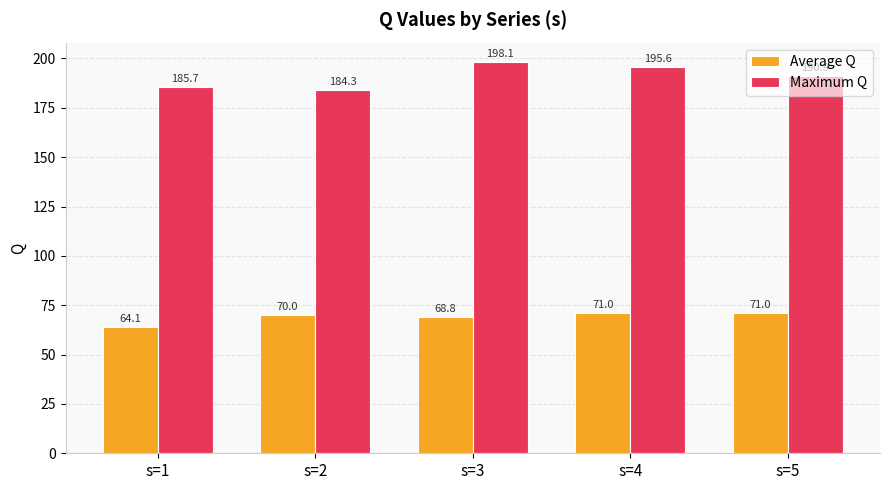

Reading left to right, transcribe all the data shown in this chart.

Average Q: s=1=64.1	s=2=70.0	s=3=68.8	s=4=71.0	s=5=71.0
Maximum Q: s=1=185.7	s=2=184.3	s=3=198.1	s=4=195.6	s=5=190.9